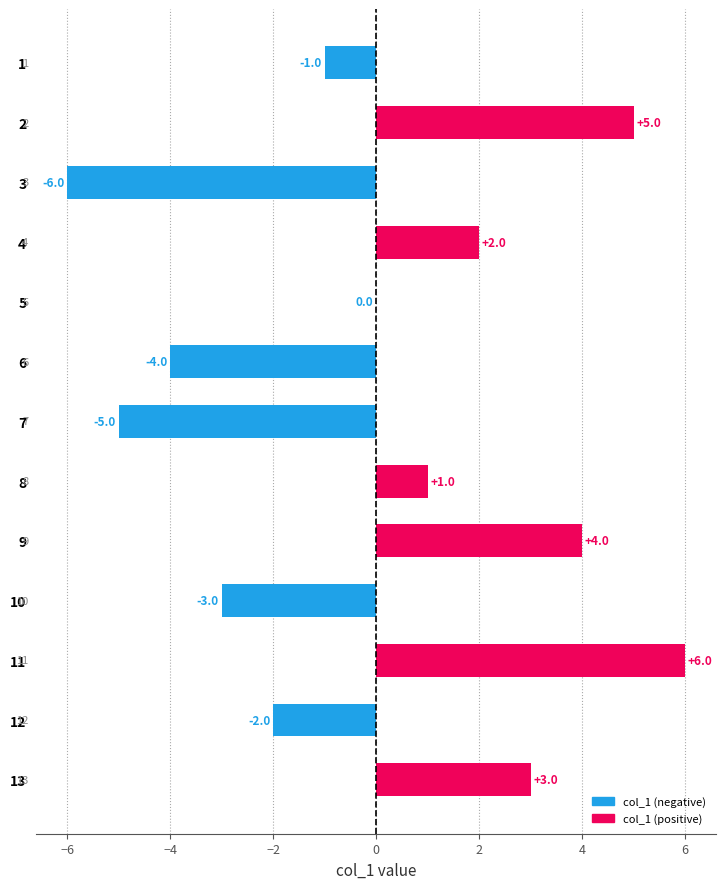

What is the maximum value shown in the chart?

6